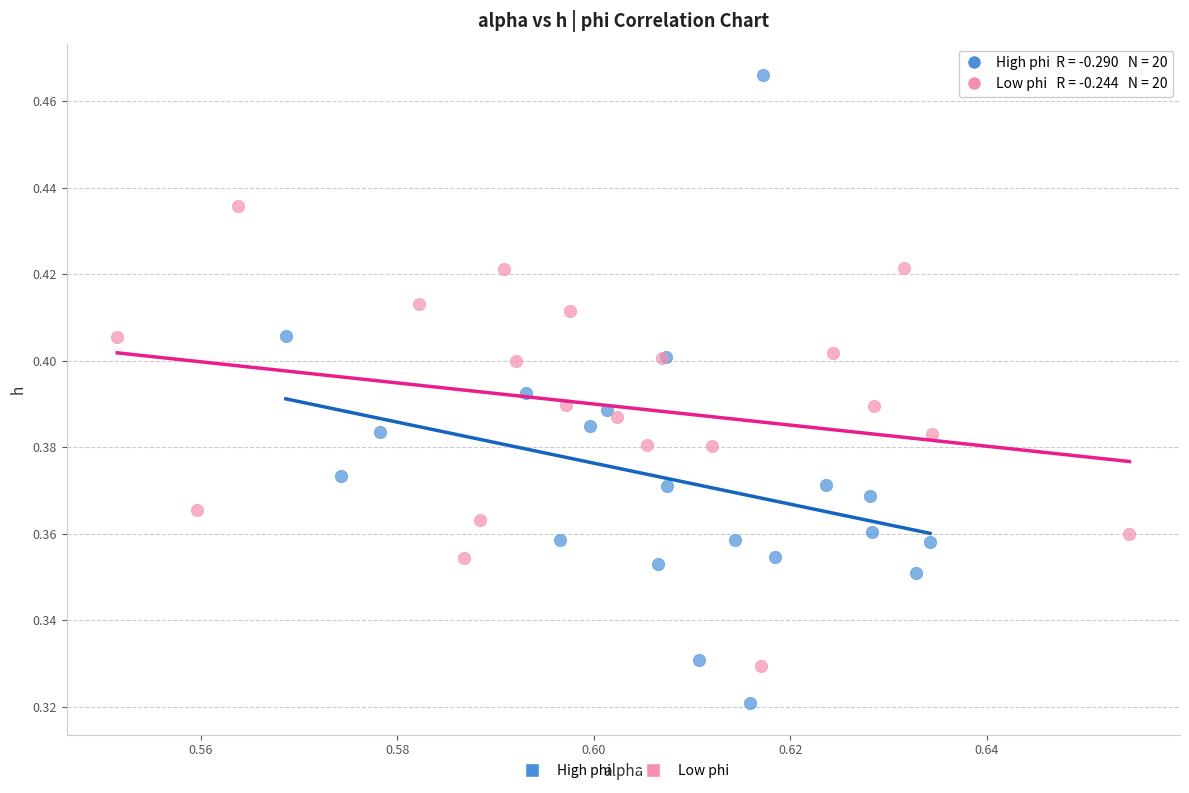

Which series has the widest spread of Y values?

High phi